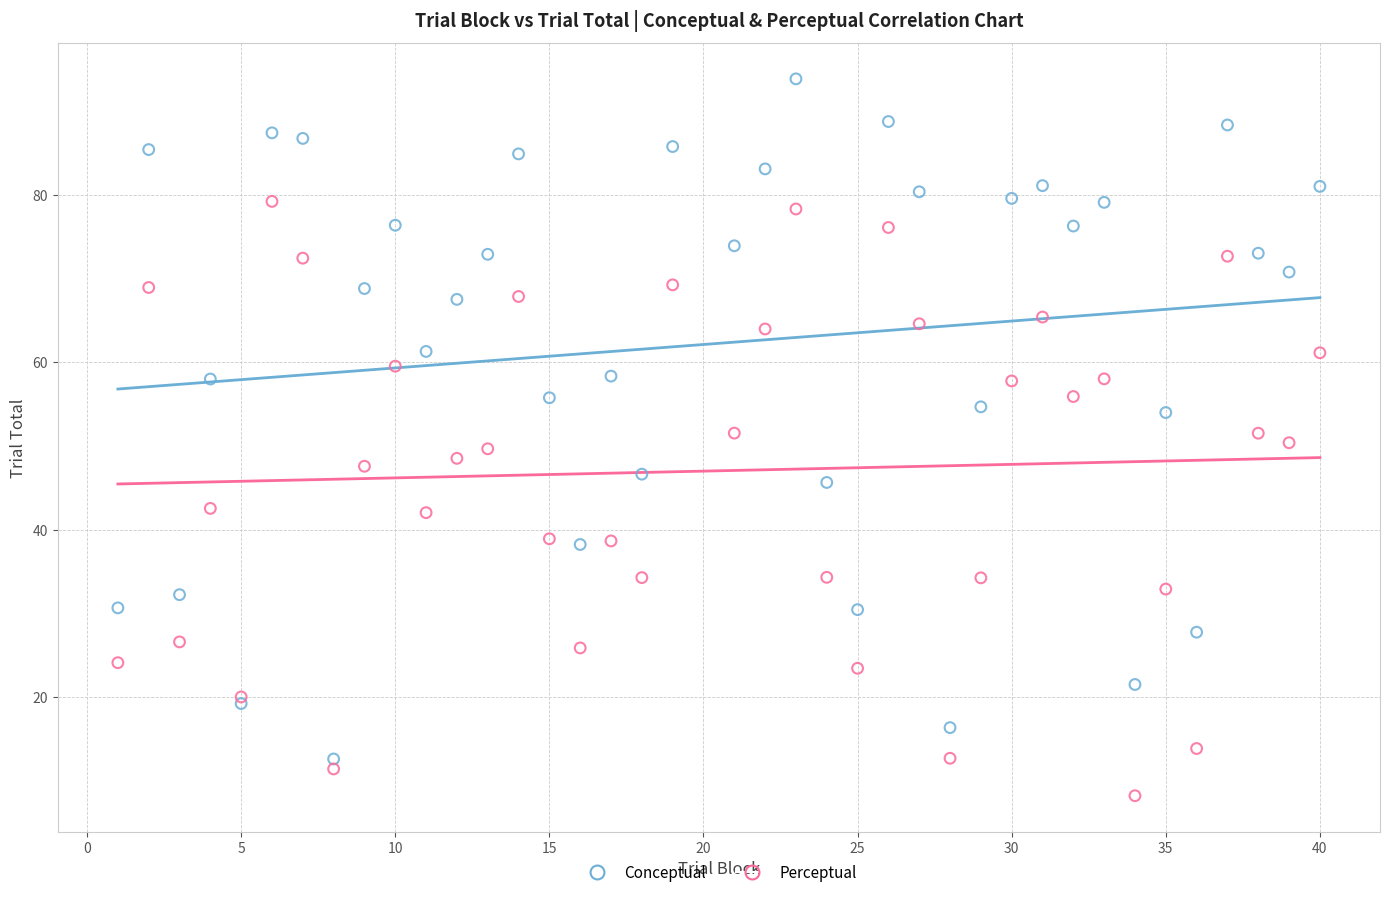

Which series reaches the minimum Y coordinate?

Perceptual